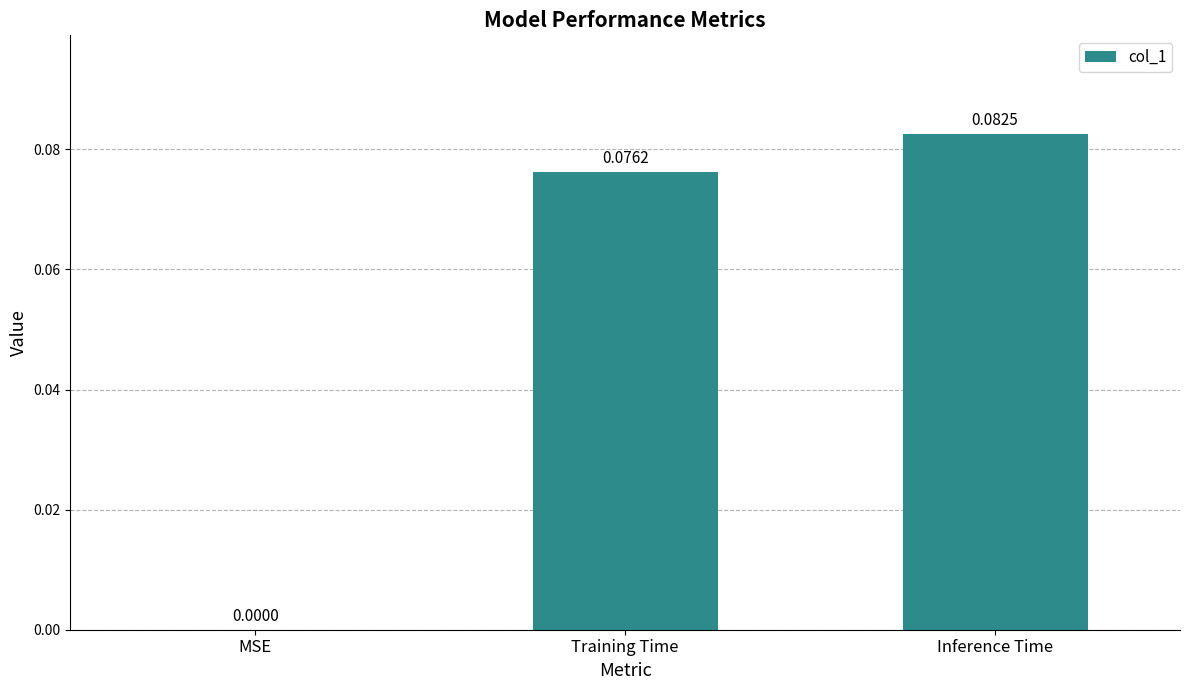

Between MSE and Inference Time, which is larger?

Inference Time